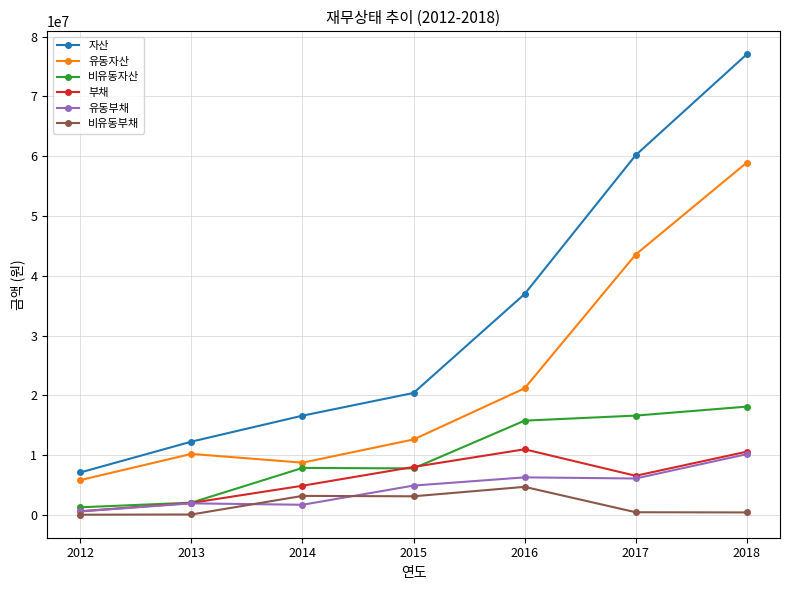

Which series has the largest range (max minus min)?

자산